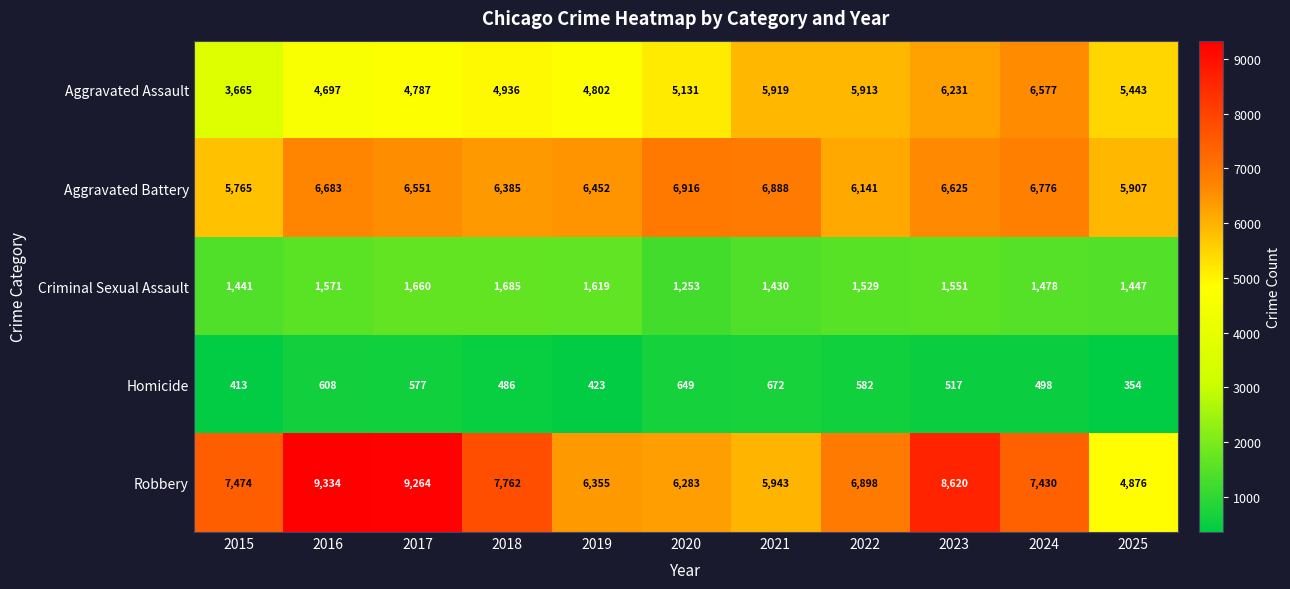

Which series has the largest range (max minus min)?

Robbery